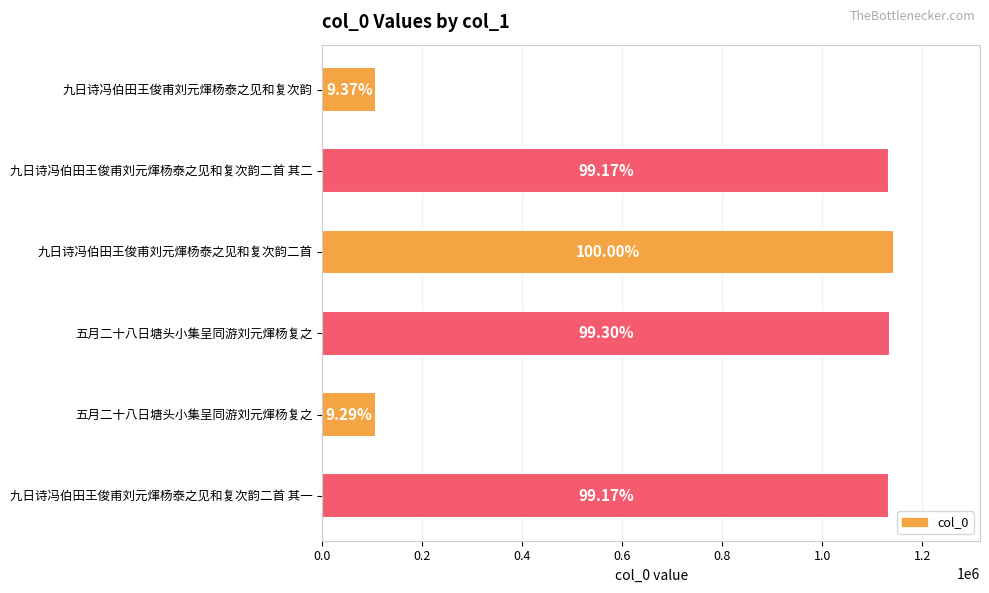

Does the chart contain any negative values?

No